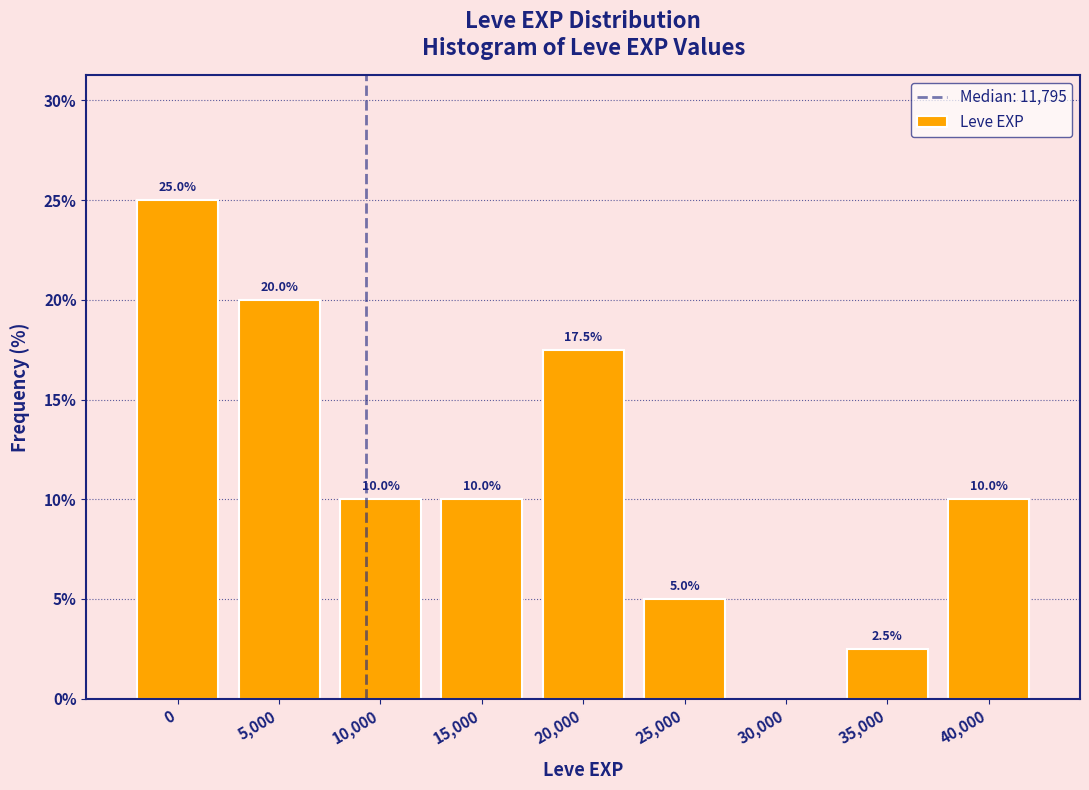

Reading left to right, transcribe all the data shown in this chart.

0=25.0	5,000=20.0	10,000=10.0	15,000=10.0	20,000=17.5	25,000=5.0	30,000=0.0	35,000=2.5	40,000=10.0